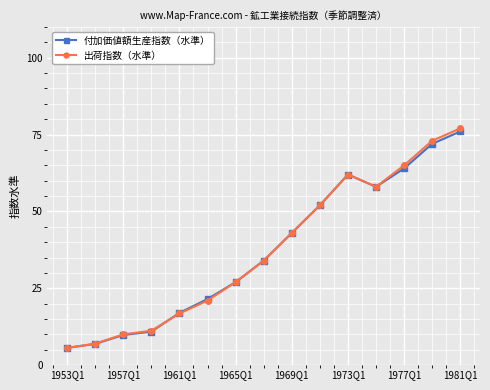

How many lines are shown in the chart?

2